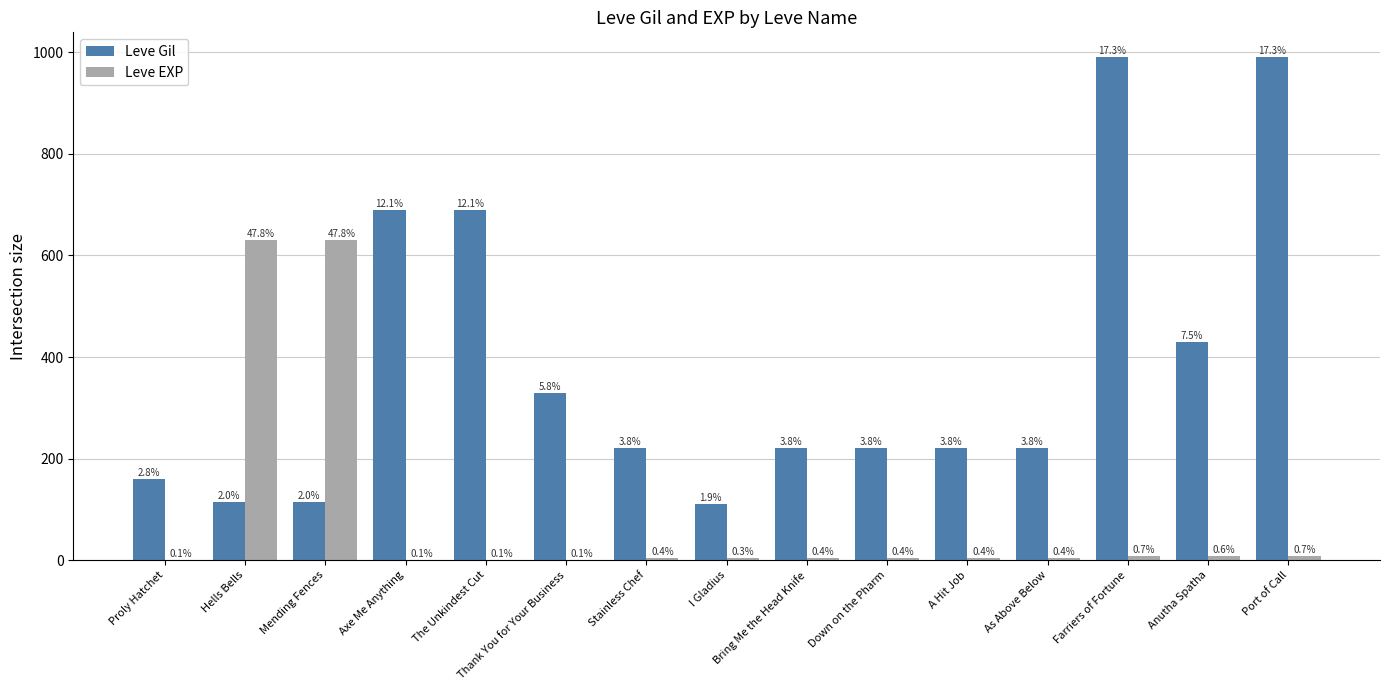

How many groups of bars are there?

15